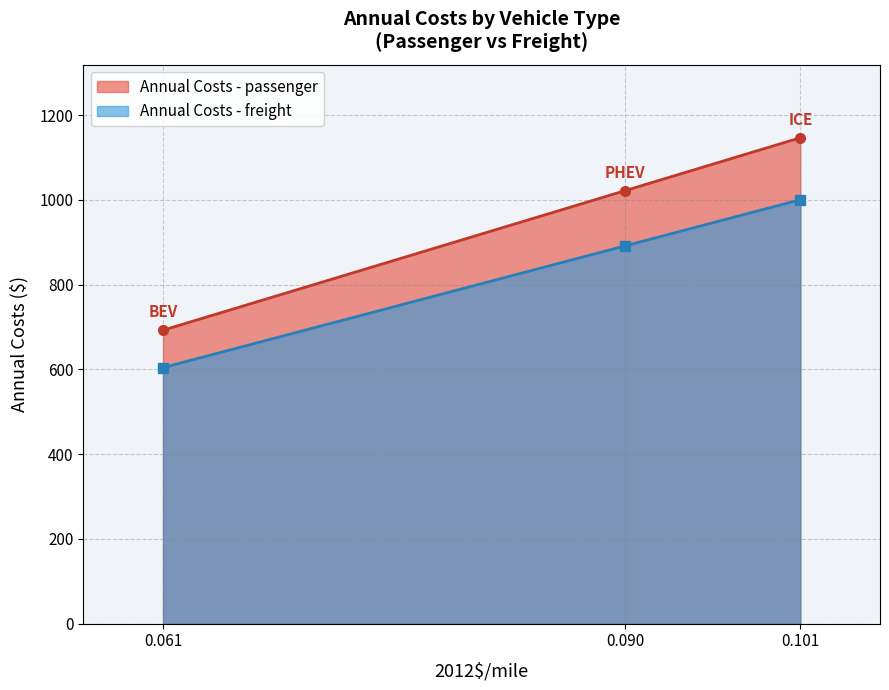

Is it true that Annual Costs - freight equals 242.2 at ICE?

False